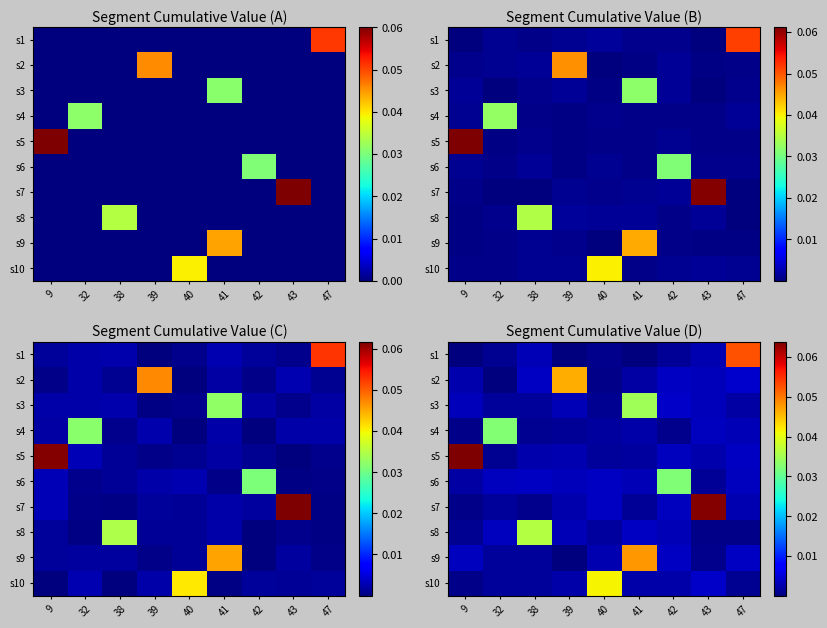

What is the total value across all series at 39?

0.1